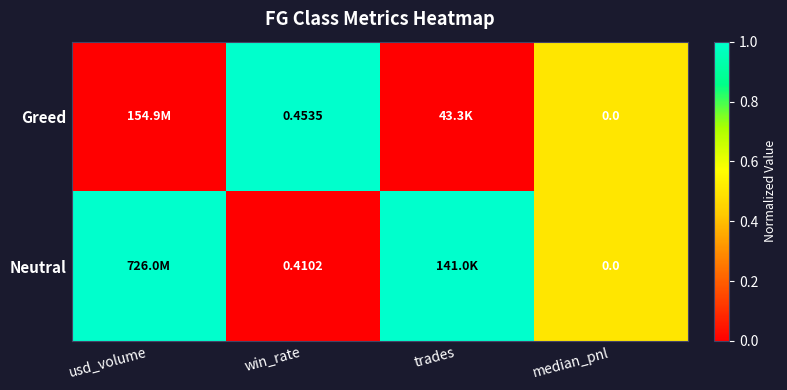

Is the value of Neutral at win_rate greater than the value of Greed at median_pnl?

Yes